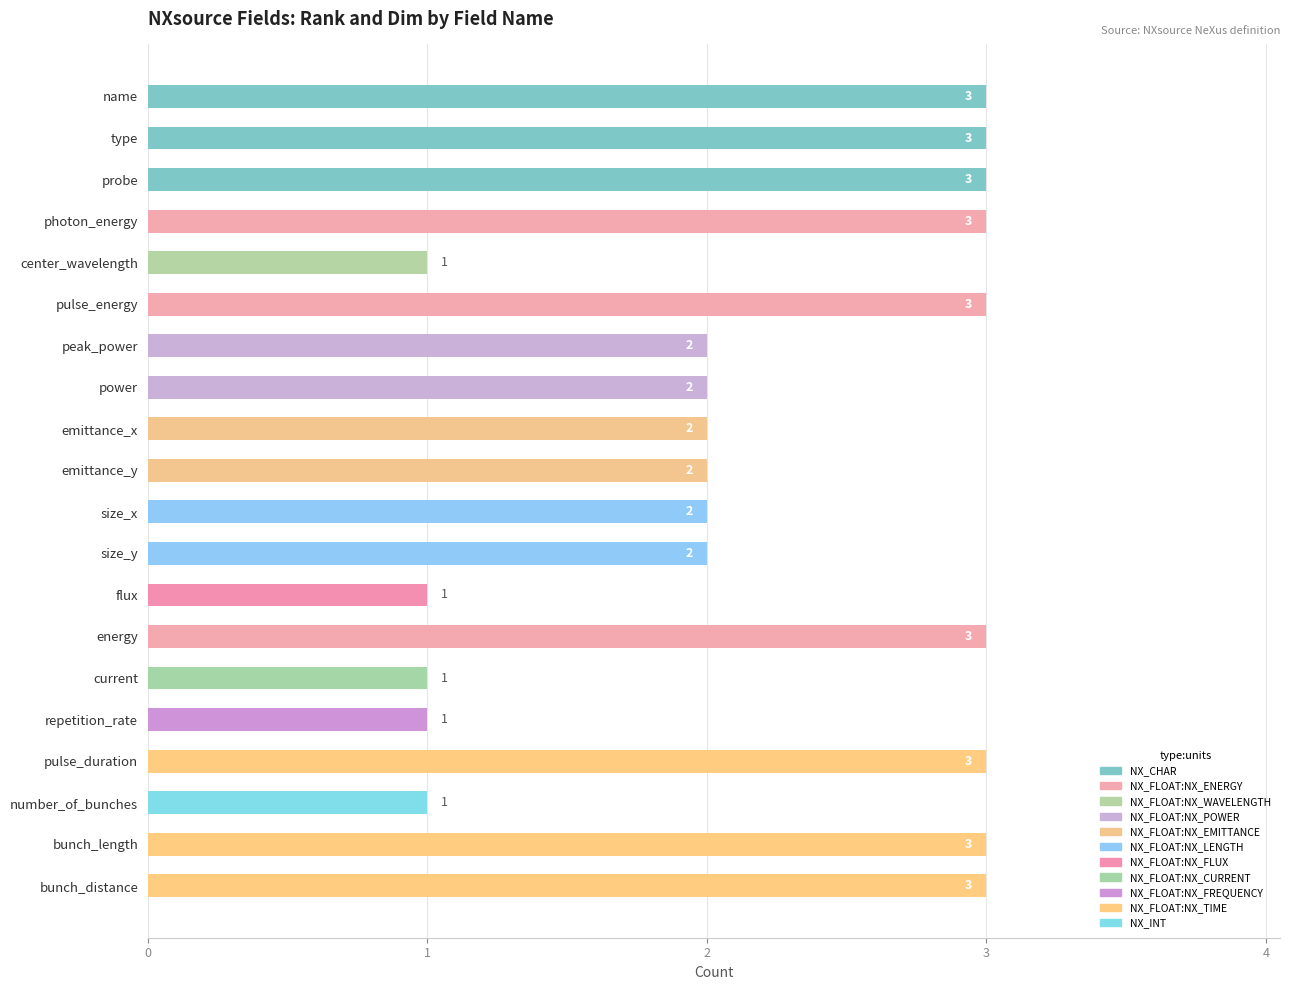

What is the sum of all values?

44